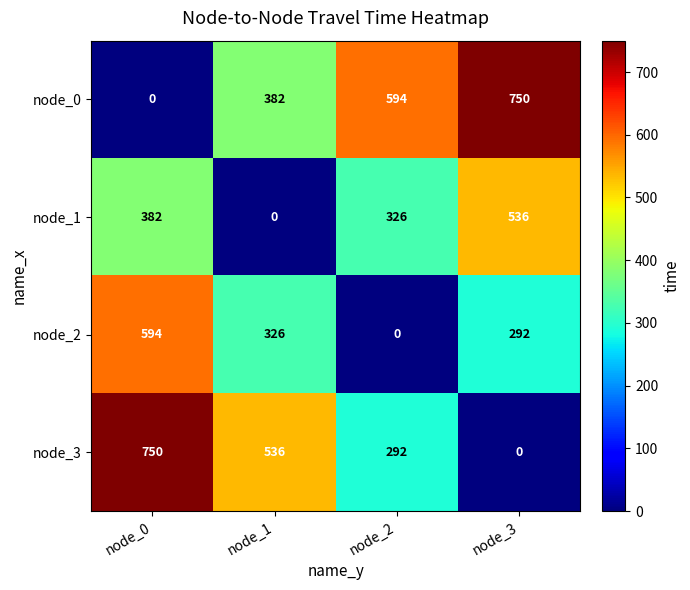

Which category has the lowest value in the node_0 series?

node_0